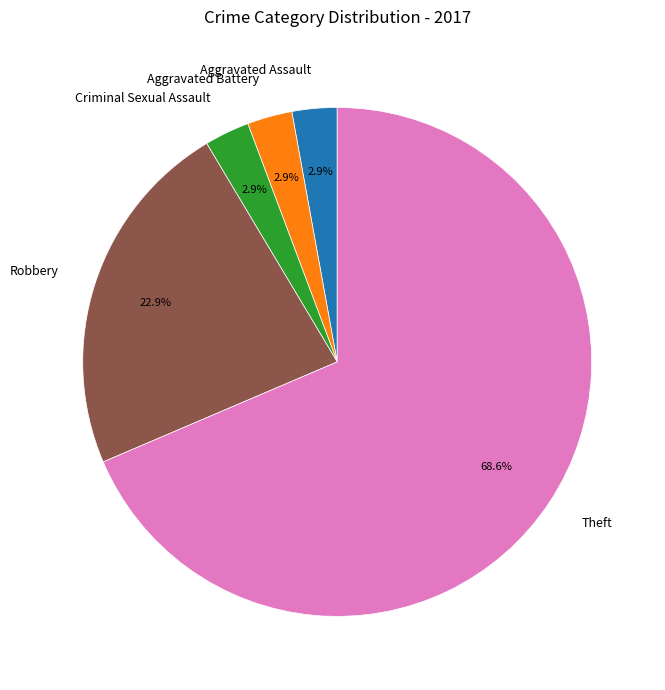

Is there a majority slice in this chart?

Yes